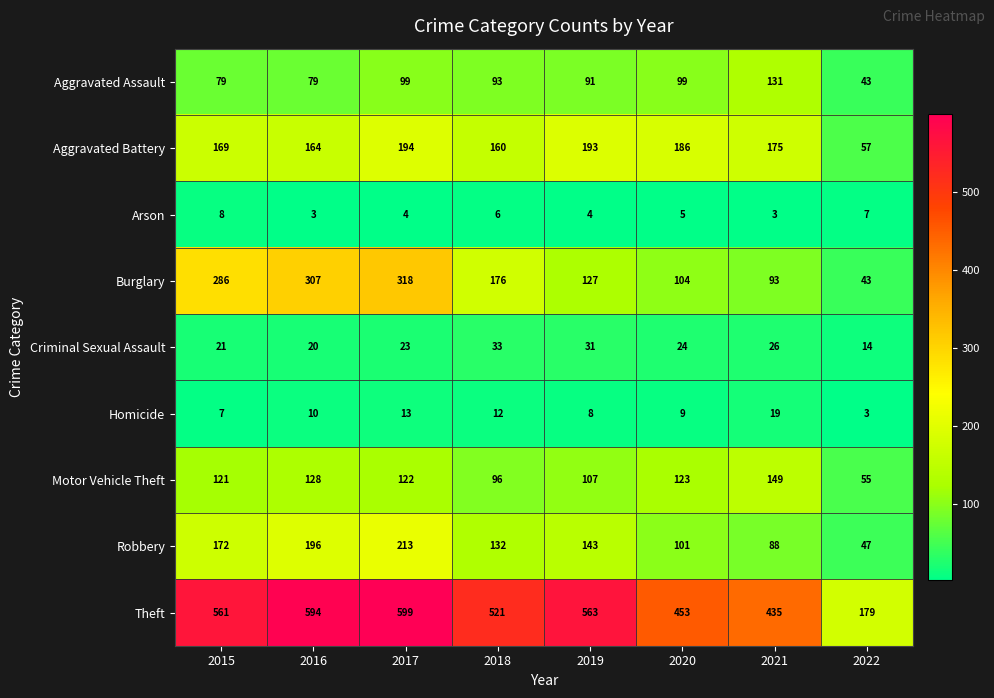

At which label is Aggravated Battery closest to 125?

2018